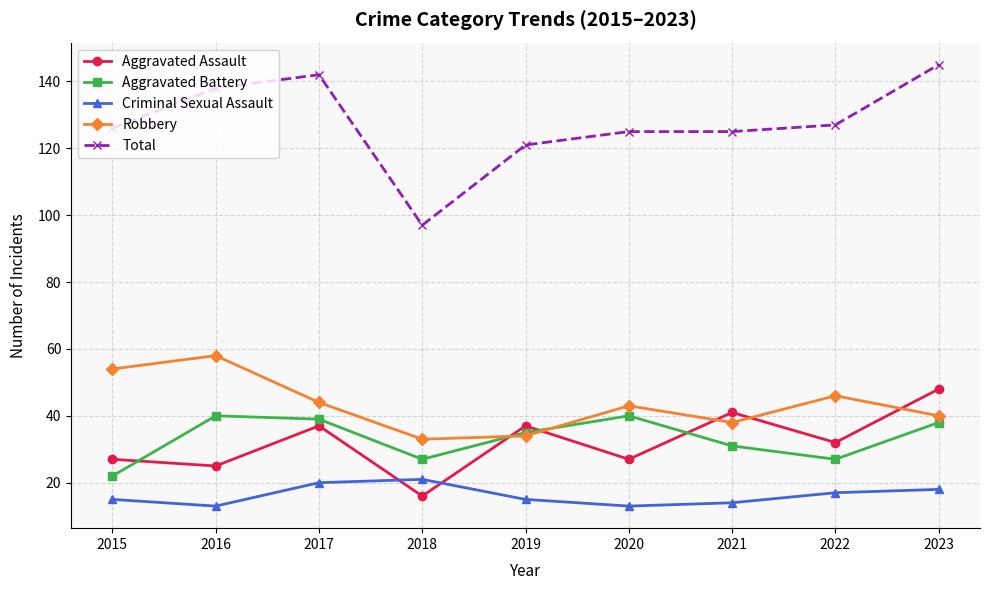

What is the difference between the Criminal Sexual Assault values at 2018 and 2021?

7